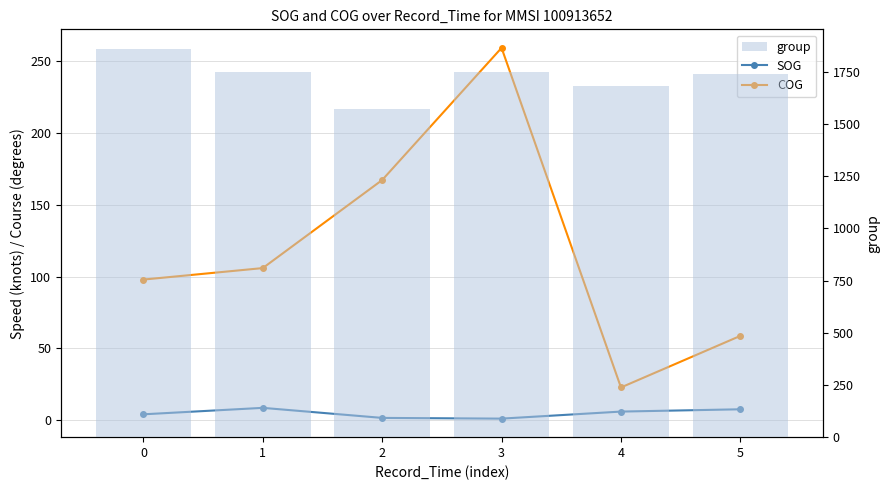

Which series has the widest spread of values?

group